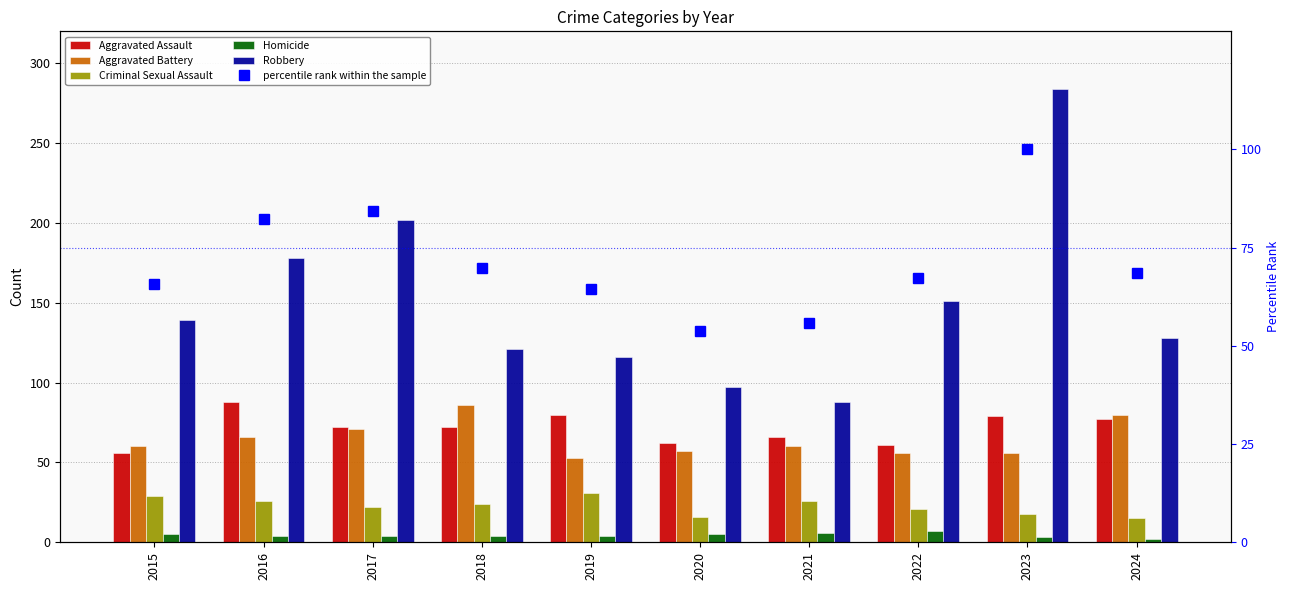

Read the Robbery value at 2021.

88.0